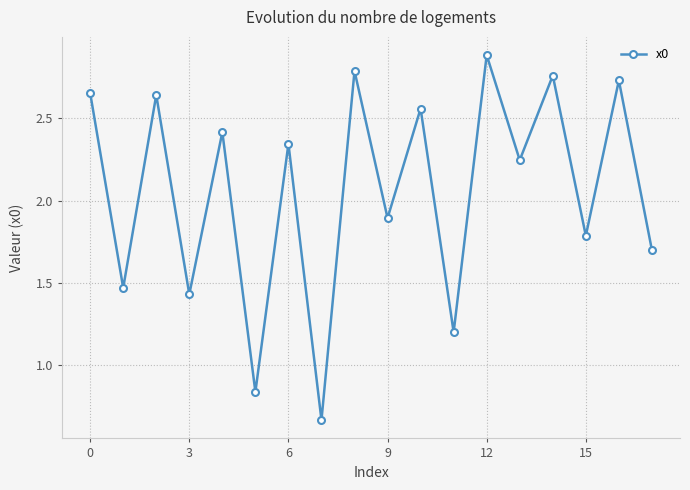

Does the chart display data point markers on the line(s)?

Yes